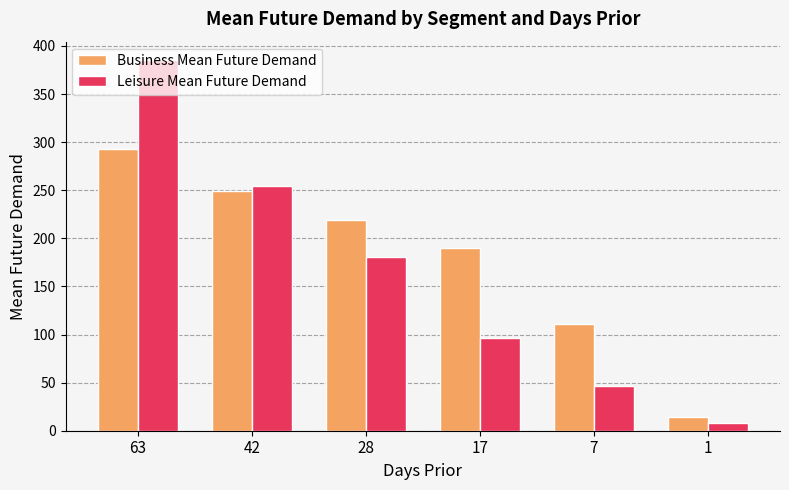

Rank the series by their maximum value, from highest to lowest.

Leisure Mean Future Demand, Business Mean Future Demand